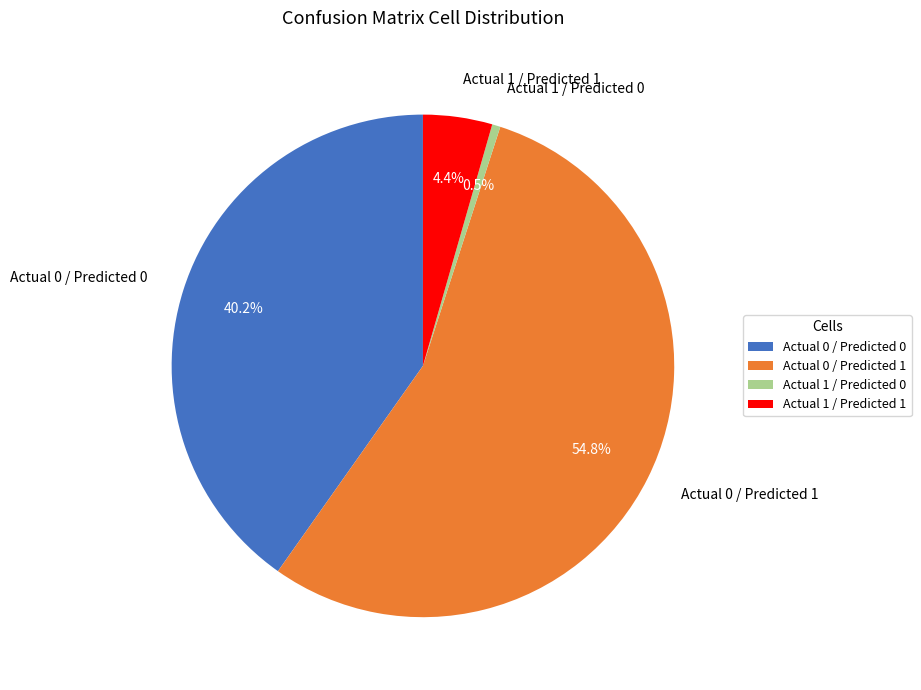

What is the ratio of the value at Actual 1 / Predicted 1 to the value at Actual 1 / Predicted 0?

8.3